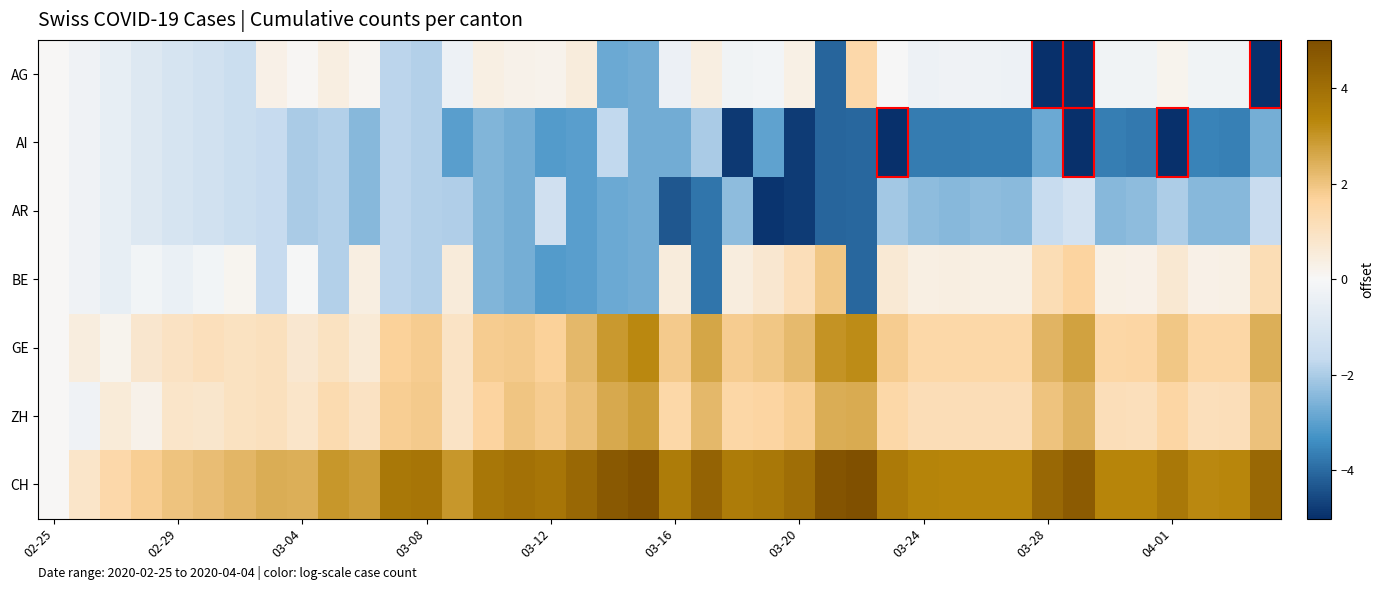

At how many categories does at least one series exceed 2?

36